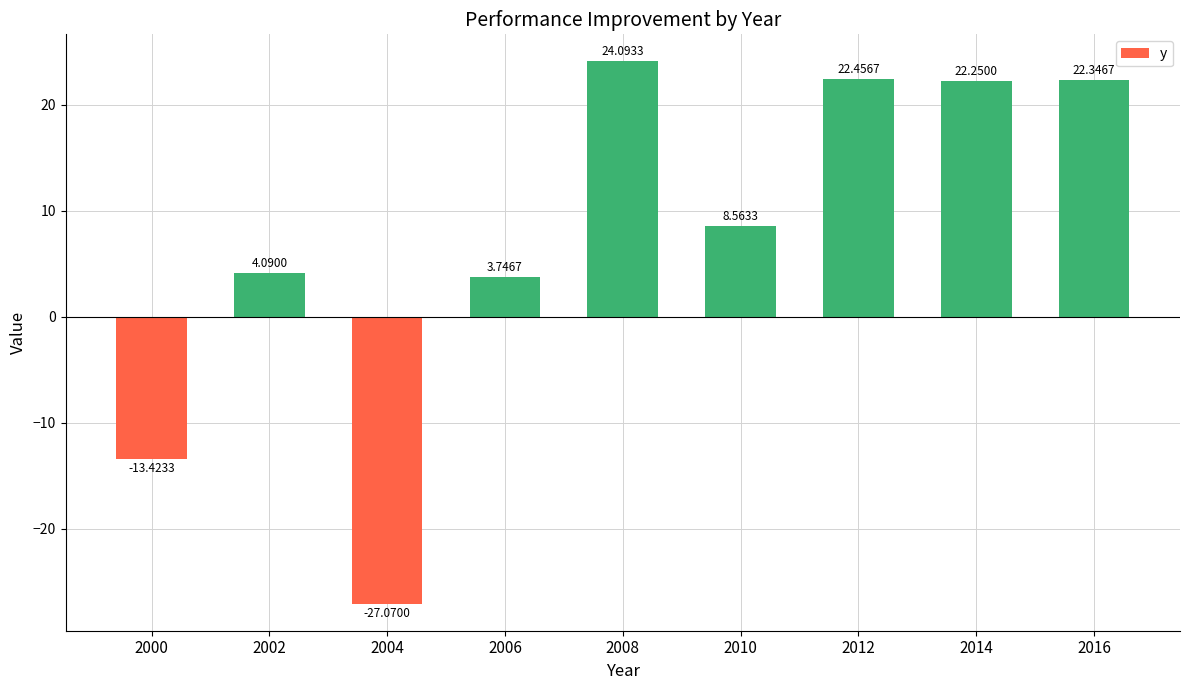

Rank the categories by value from lowest to highest.

2004, 2000, 2006, 2002, 2010, 2014, 2016, 2012, 2008